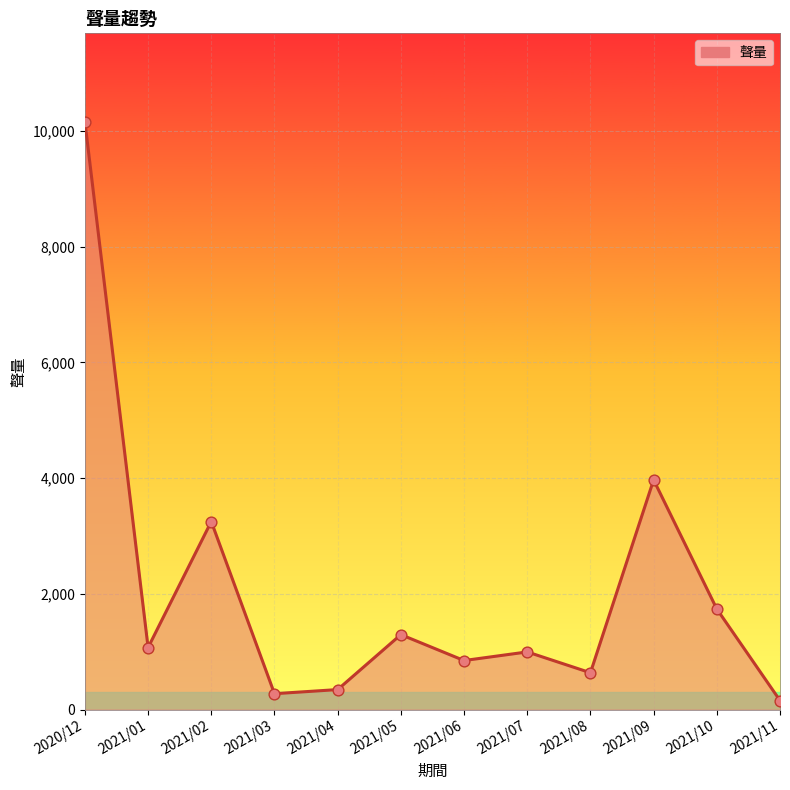

Approximately how many times larger is the value at 2021/08 compared to 2020/12?

0.1